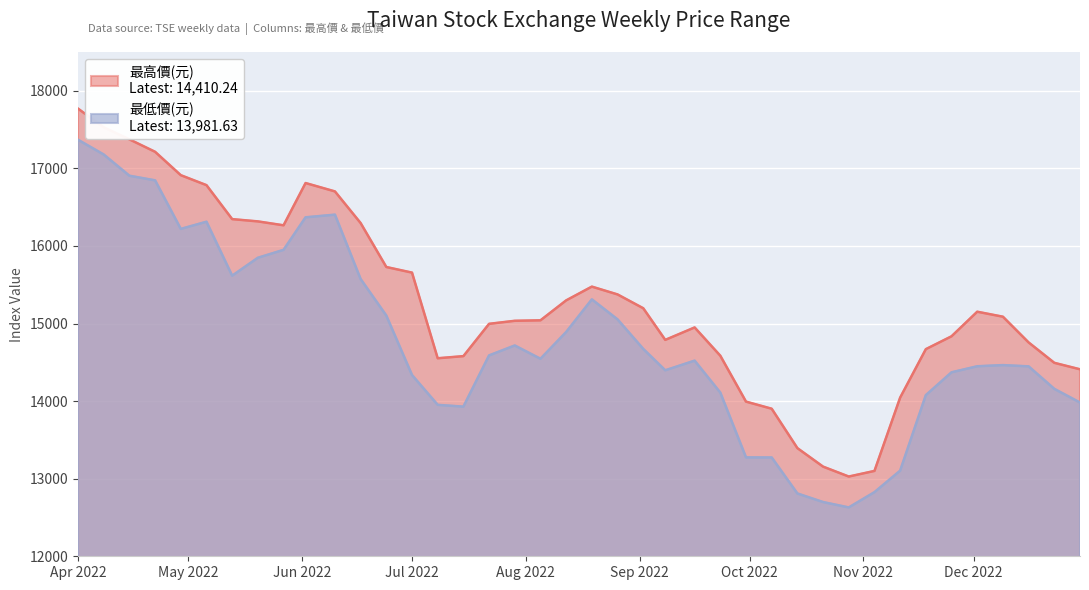

True or false: 最高價(元) and 最低價(元) cross at least once.

False